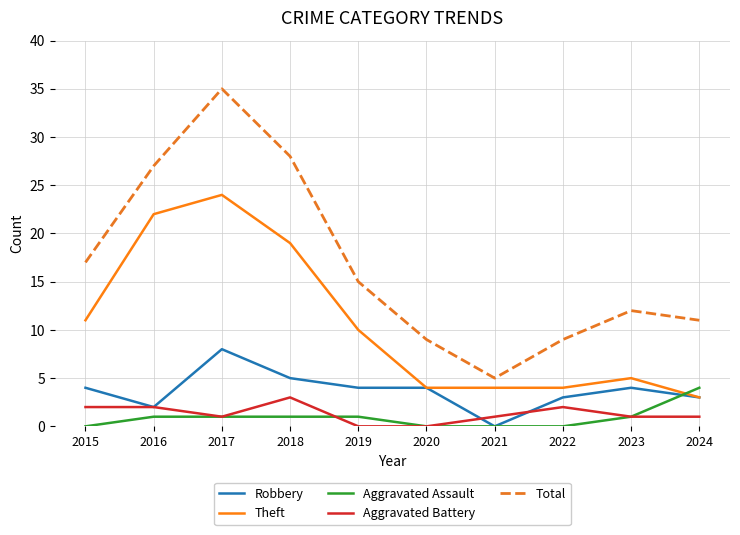

Which label corresponds to the largest value in the chart?

2017